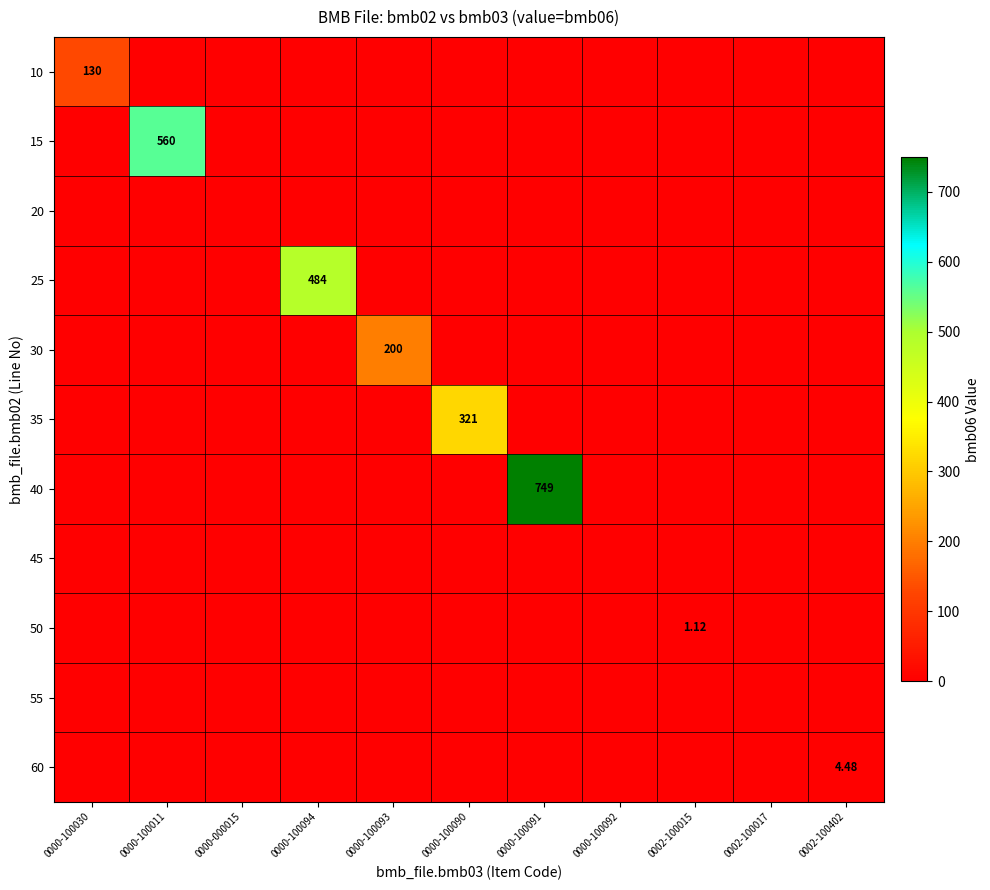

At which category is the sum across all series the highest?

0000-100091